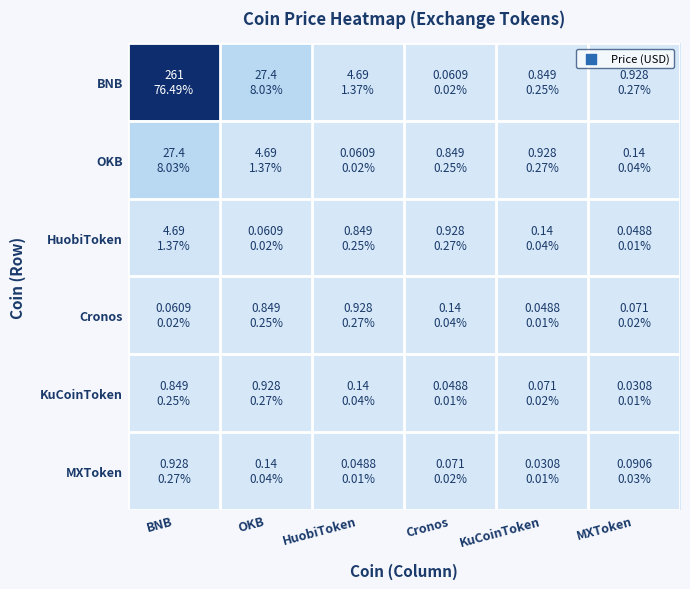

What is the spread (max minus min) of values at Cronos?

0.9